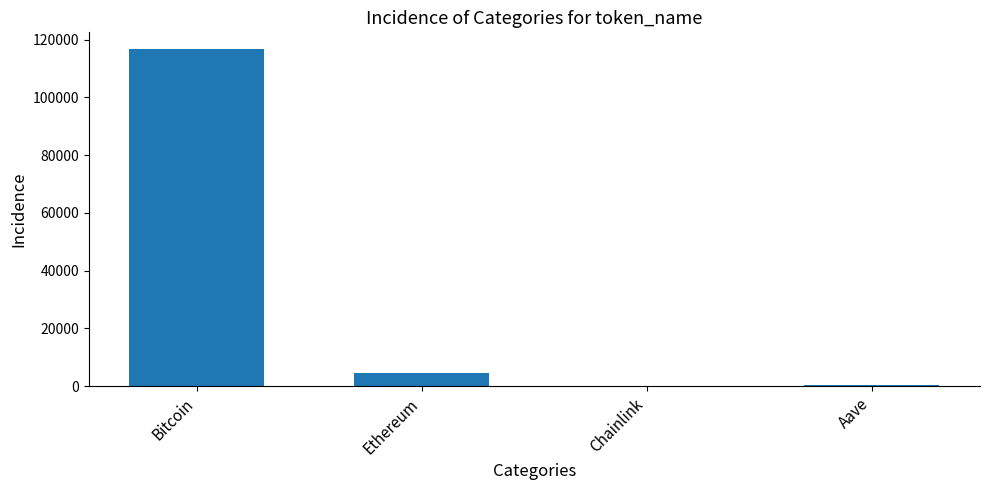

The chart shows a value of 24.0 at Chainlink. True or false?

True